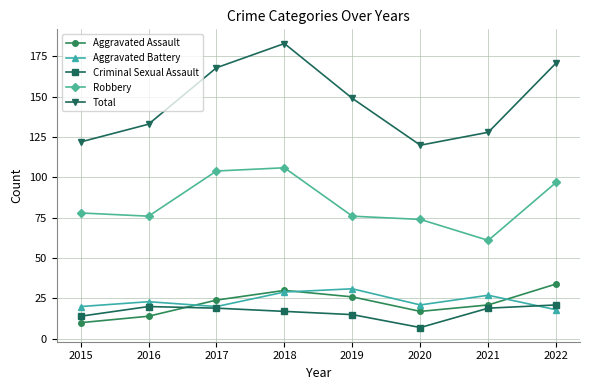

What is the difference between the second highest and second lowest values in the Total series?

49